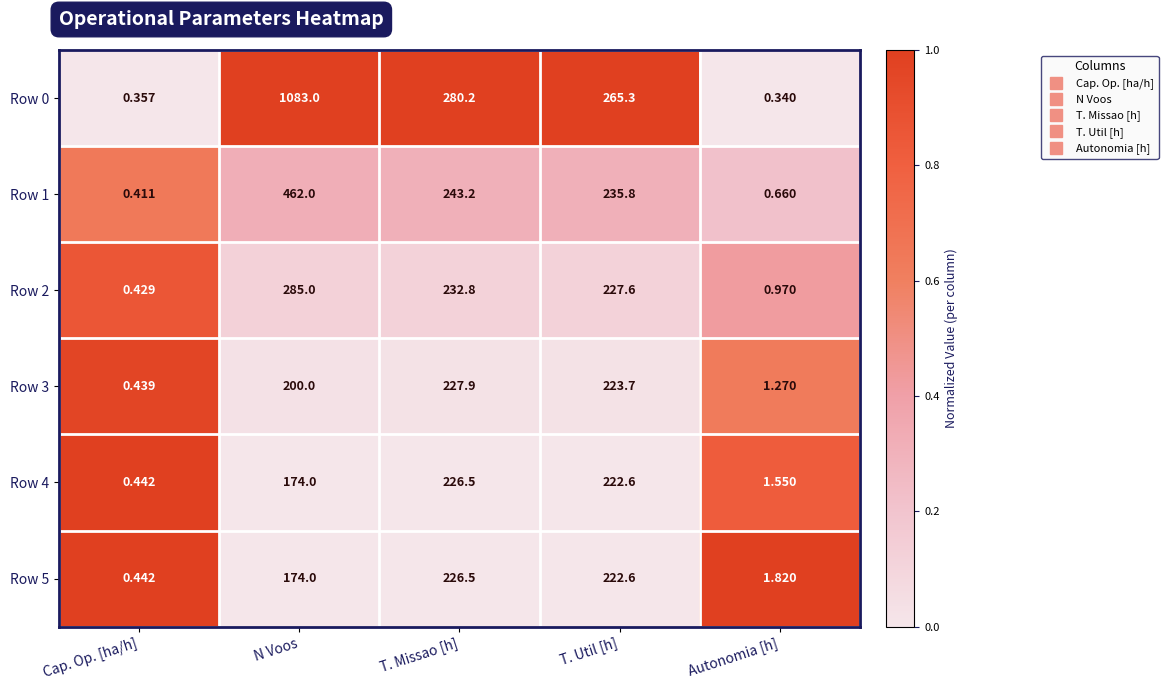

Which category has the lowest value in the Row 2 series?

Cap. Op. [ha/h]